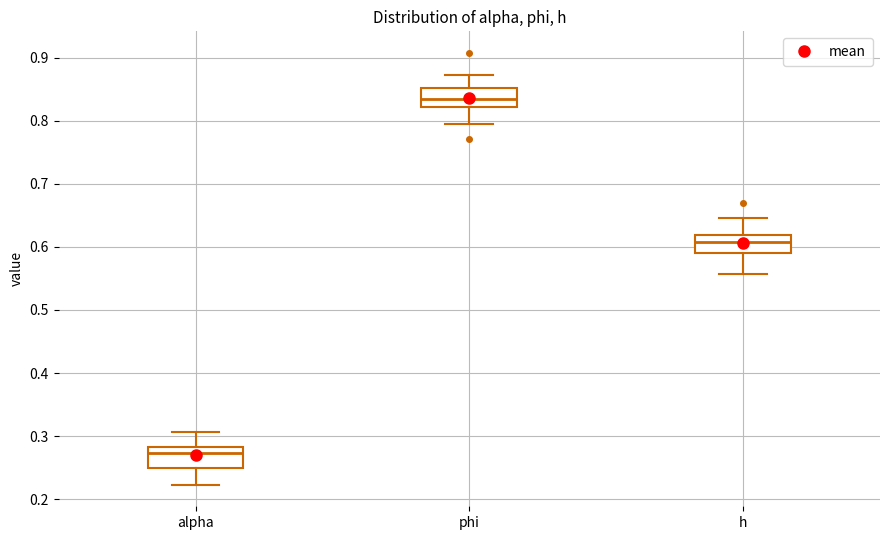

Reading left to right, read every box against the y-axis: the position of its median line, the range the box covers, and the ends of its whiskers. The values are not printed on the chart, so give them approximately, as read against the axis.

alpha: median 0.27, box 0.25 to 0.28, whiskers 0.22 to 0.31
phi: median 0.83, box 0.82 to 0.85, whiskers 0.80 to 0.87
h: median 0.61, box 0.59 to 0.62, whiskers 0.56 to 0.65